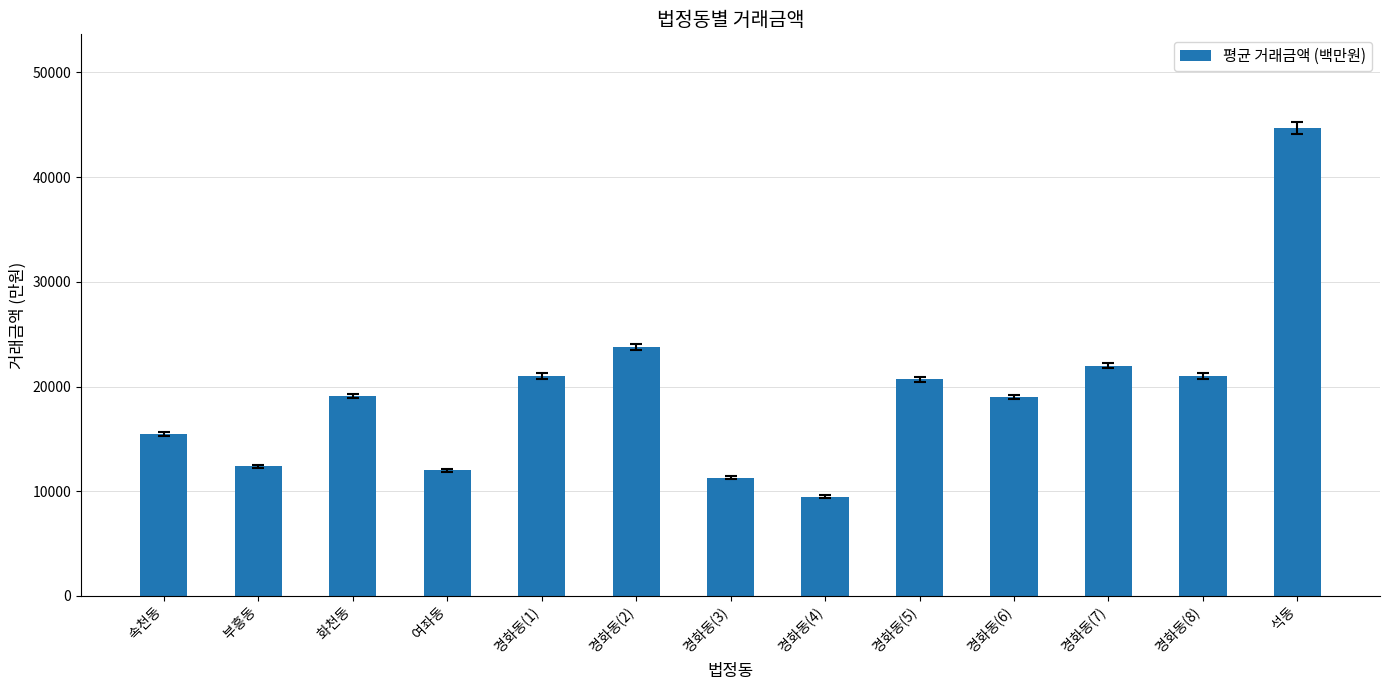

True or false: the data shows 22000 at  경화동(7).

True